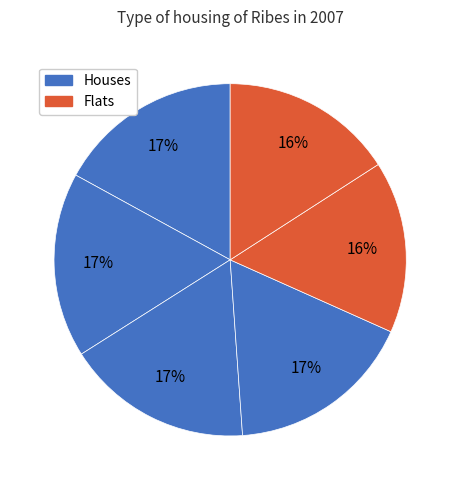

Count the number of slices in the pie.

6